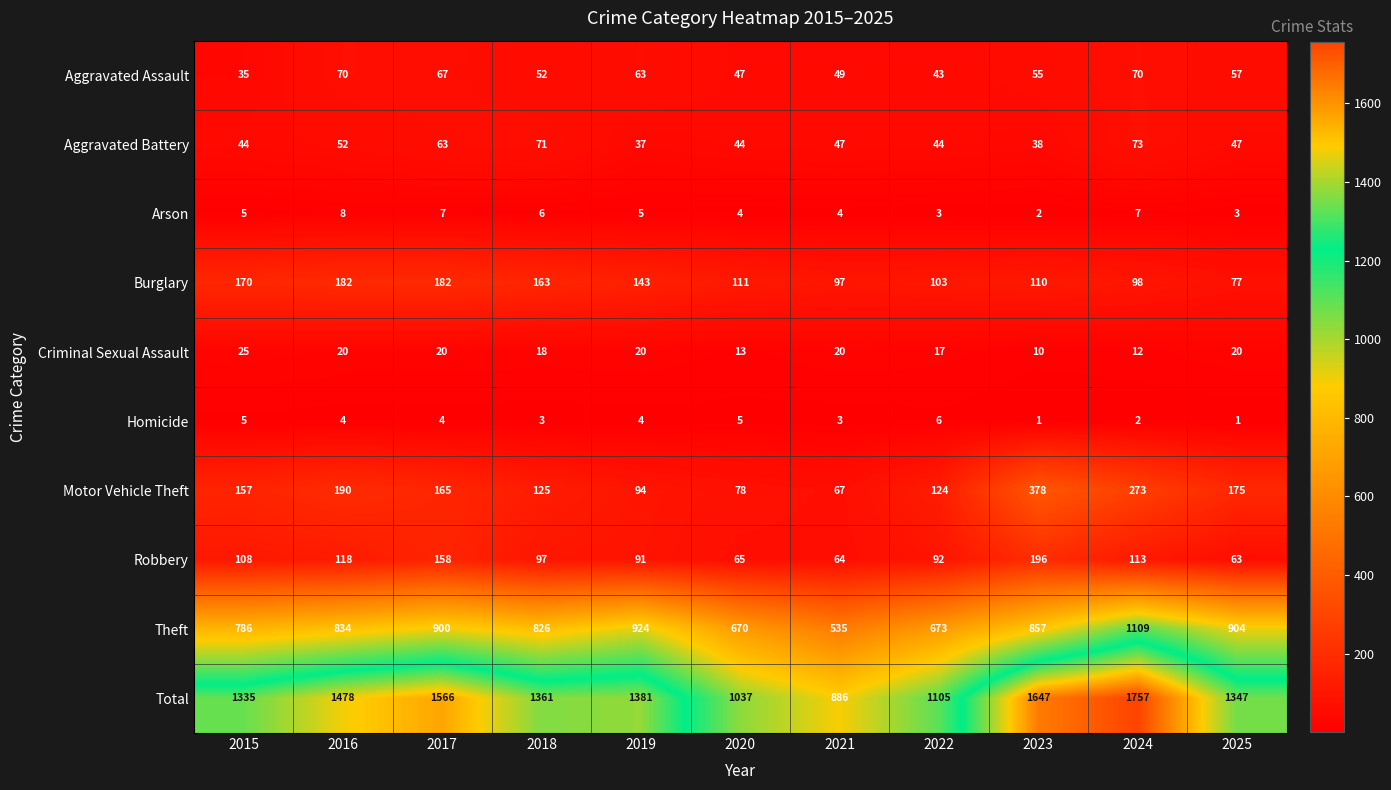

Rank the series by their maximum value, from lowest to highest.

Homicide, Arson, Criminal Sexual Assault, Aggravated Assault, Aggravated Battery, Burglary, Robbery, Motor Vehicle Theft, Theft, Total